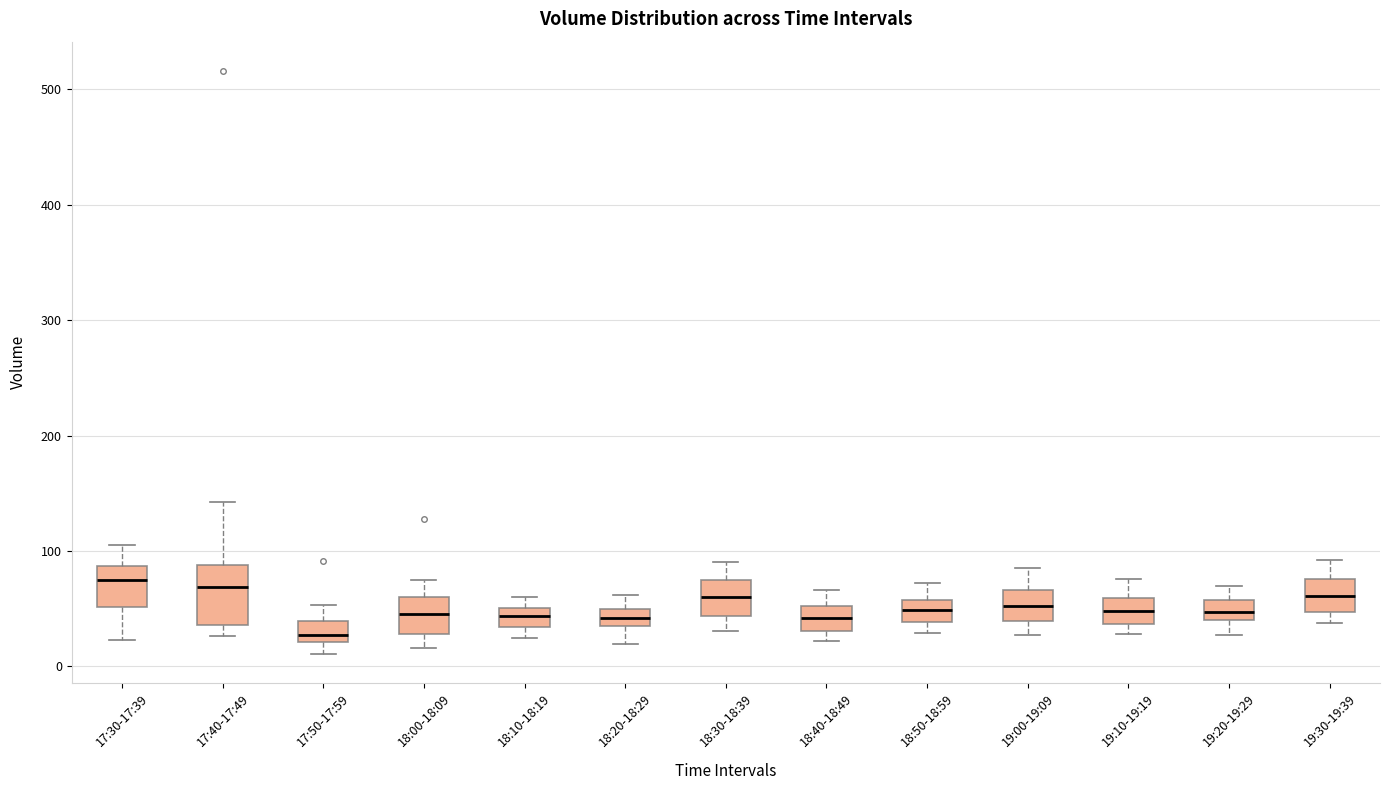

Where does the upper whisker of the box for 19:10-19:19 end on the y-axis? The values are not printed on the chart, so give them approximately, as read against the axis.

80